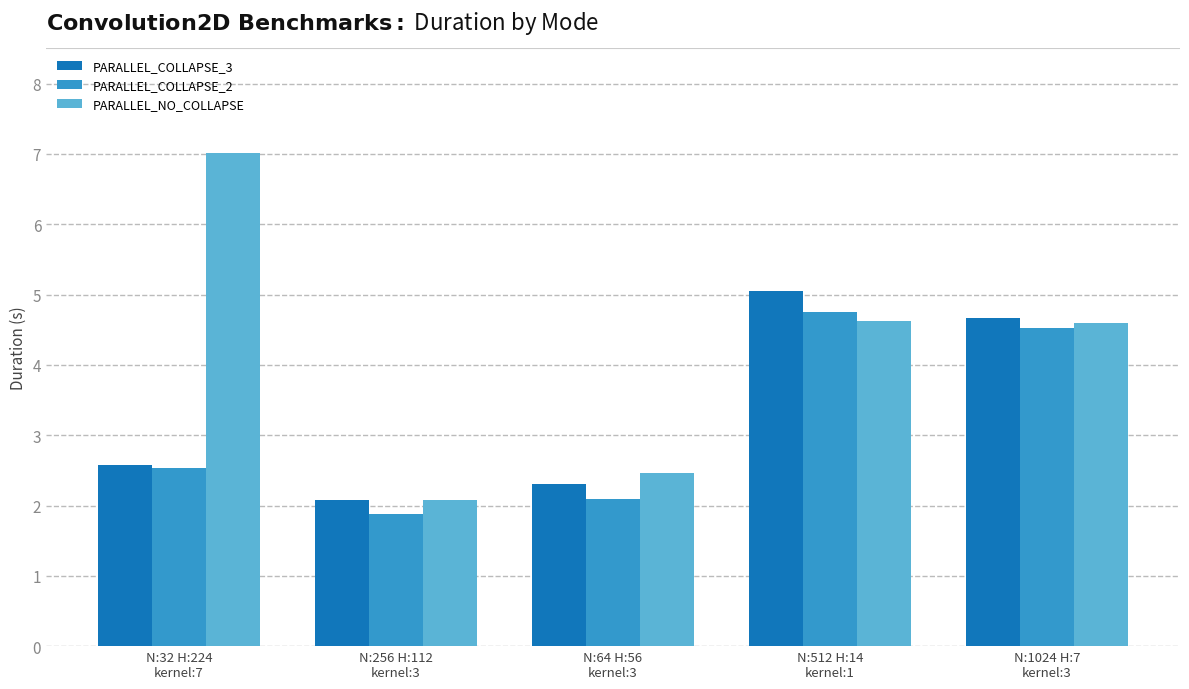

What are all the series names shown in the legend?

PARALLEL_COLLAPSE_3, PARALLEL_COLLAPSE_2, PARALLEL_NO_COLLAPSE